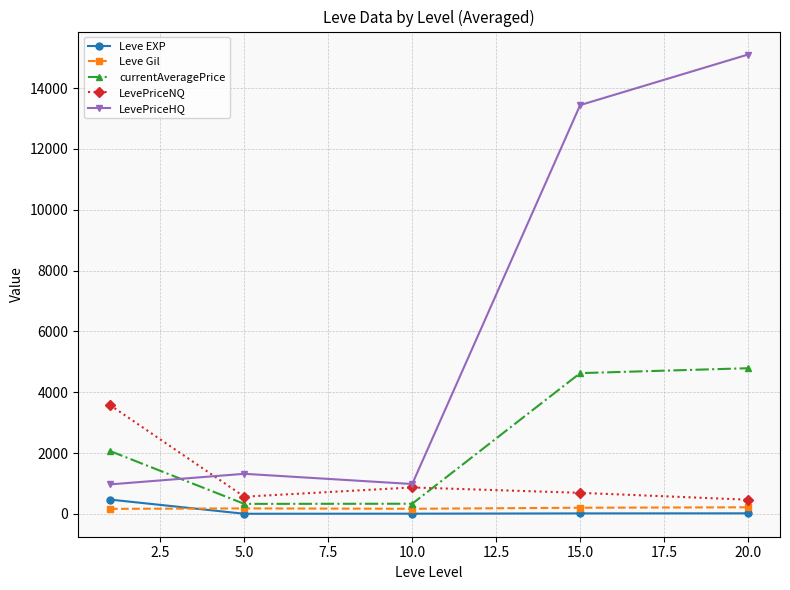

In currentAveragePrice, how many points are lower than both neighbors (excluding endpoints)?

1